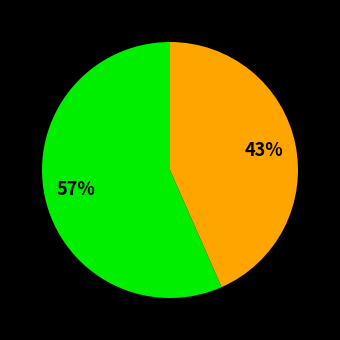

To the nearest percent, what is the average slice percentage?

50%